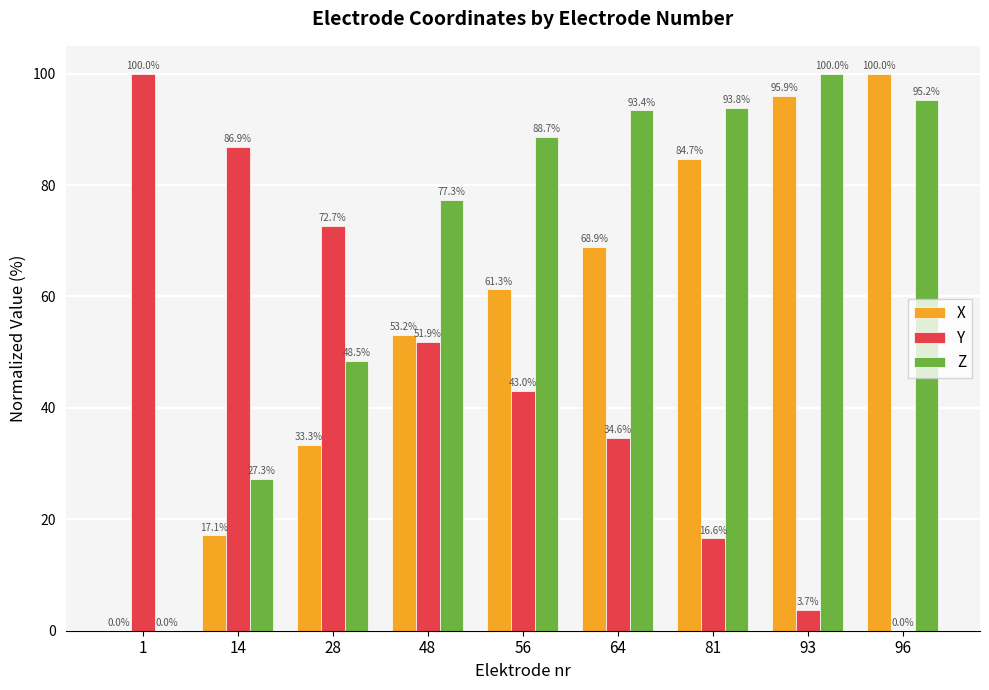

At which category is the sum across all series the highest?

93